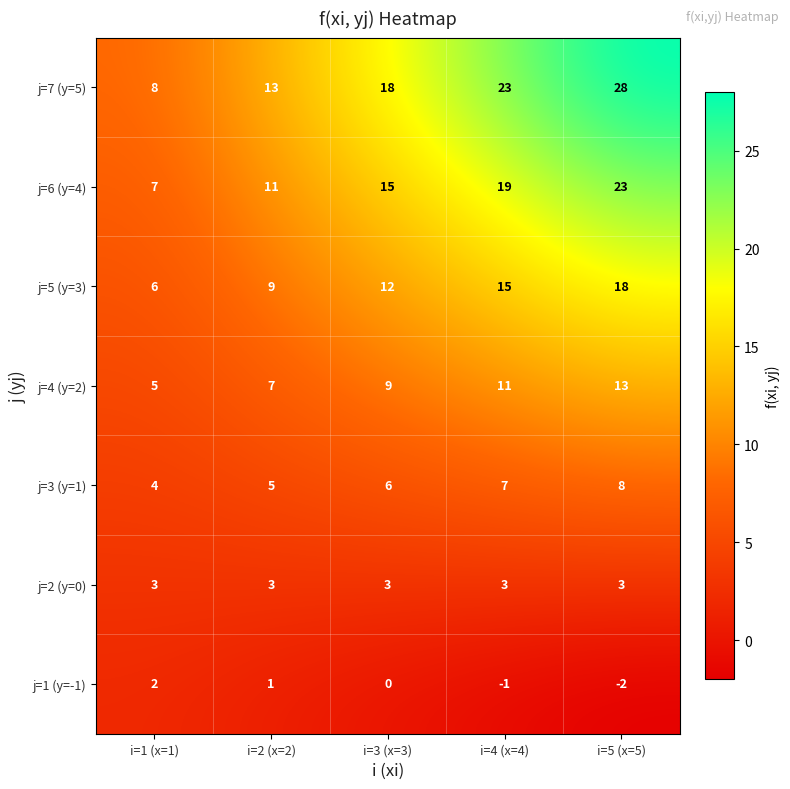

Rank the series by their maximum value, from lowest to highest.

j=1 (y=-1), j=2 (y=0), j=3 (y=1), j=4 (y=2), j=5 (y=3), j=6 (y=4), j=7 (y=5)